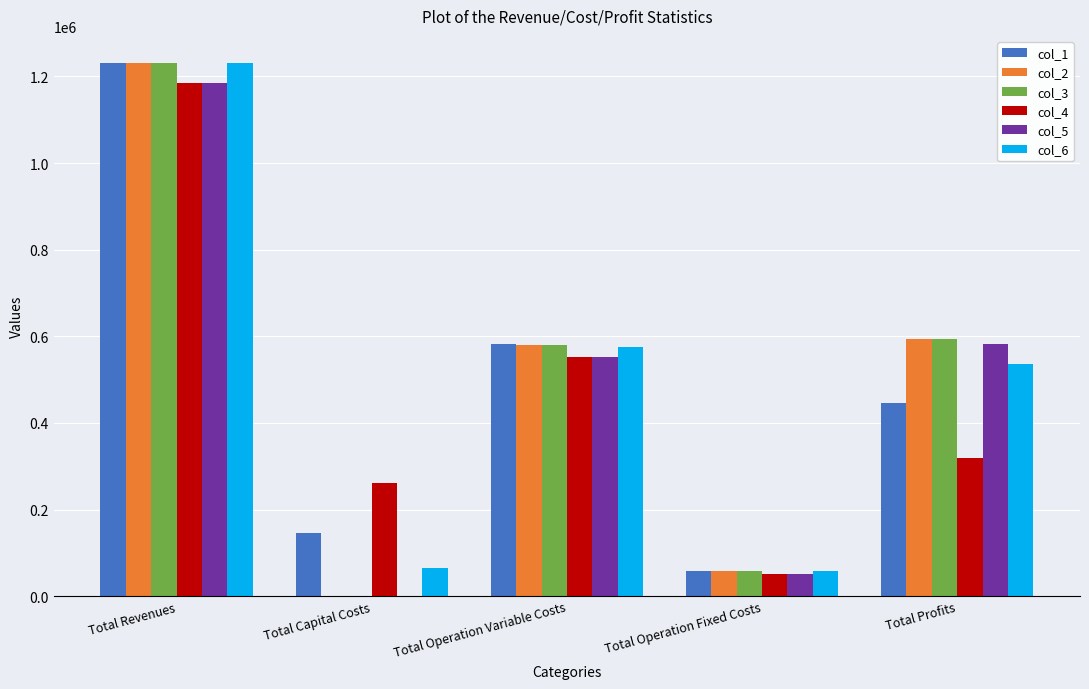

What value does the col_5 series have at Total Operation Variable Costs?

551606.9